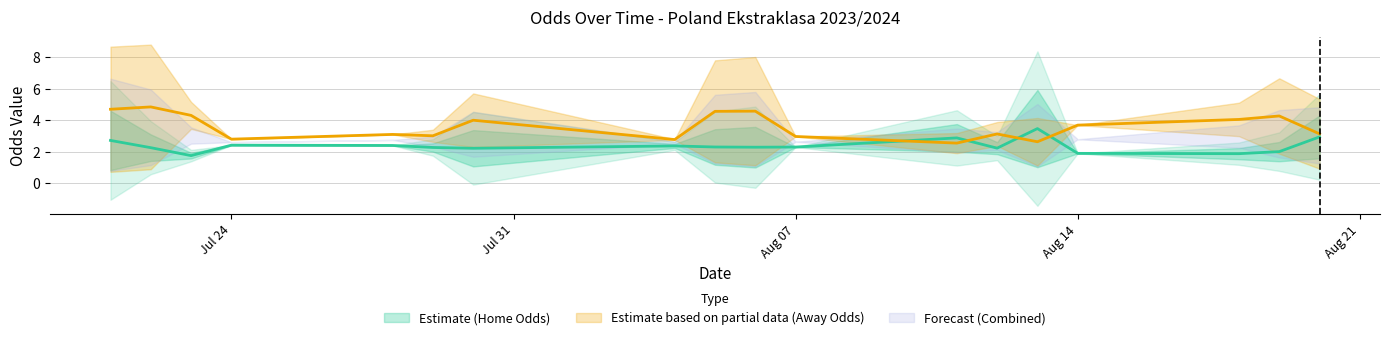

Which has a higher value, 14 or 23?

23